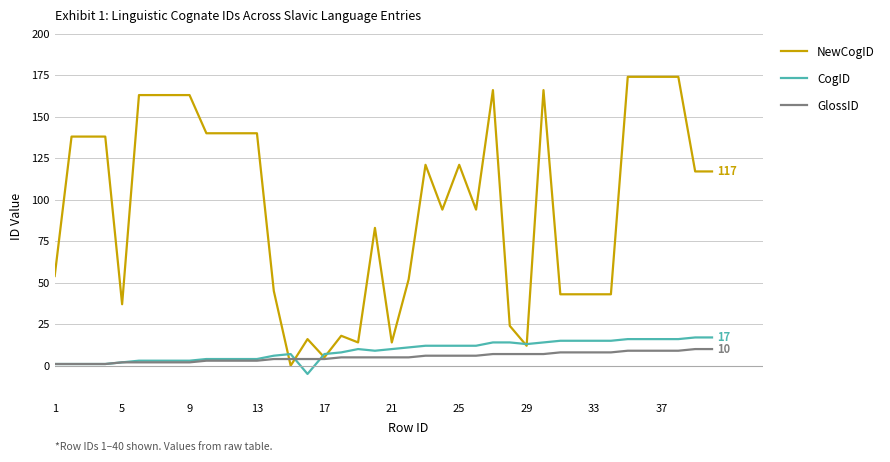

What is the sum of all CogID values?

358